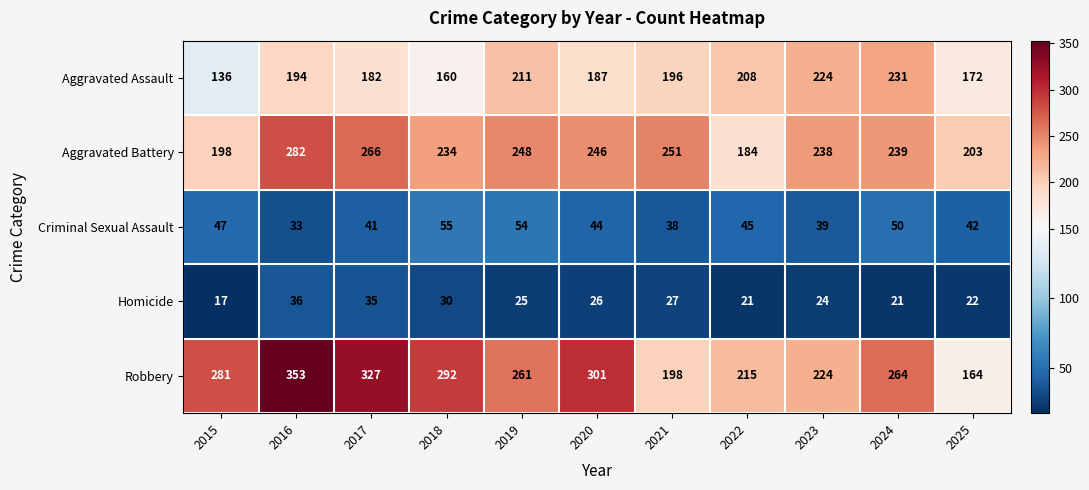

Which series has the largest range (max minus min)?

Robbery